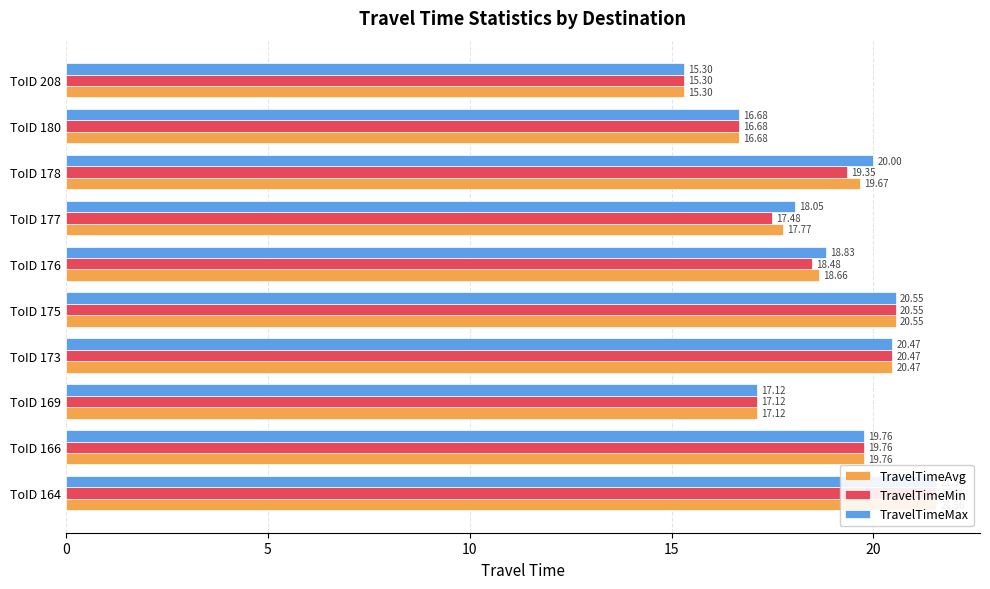

True or false: TravelTimeMax has a value of 37.9 at ToID 164.

False